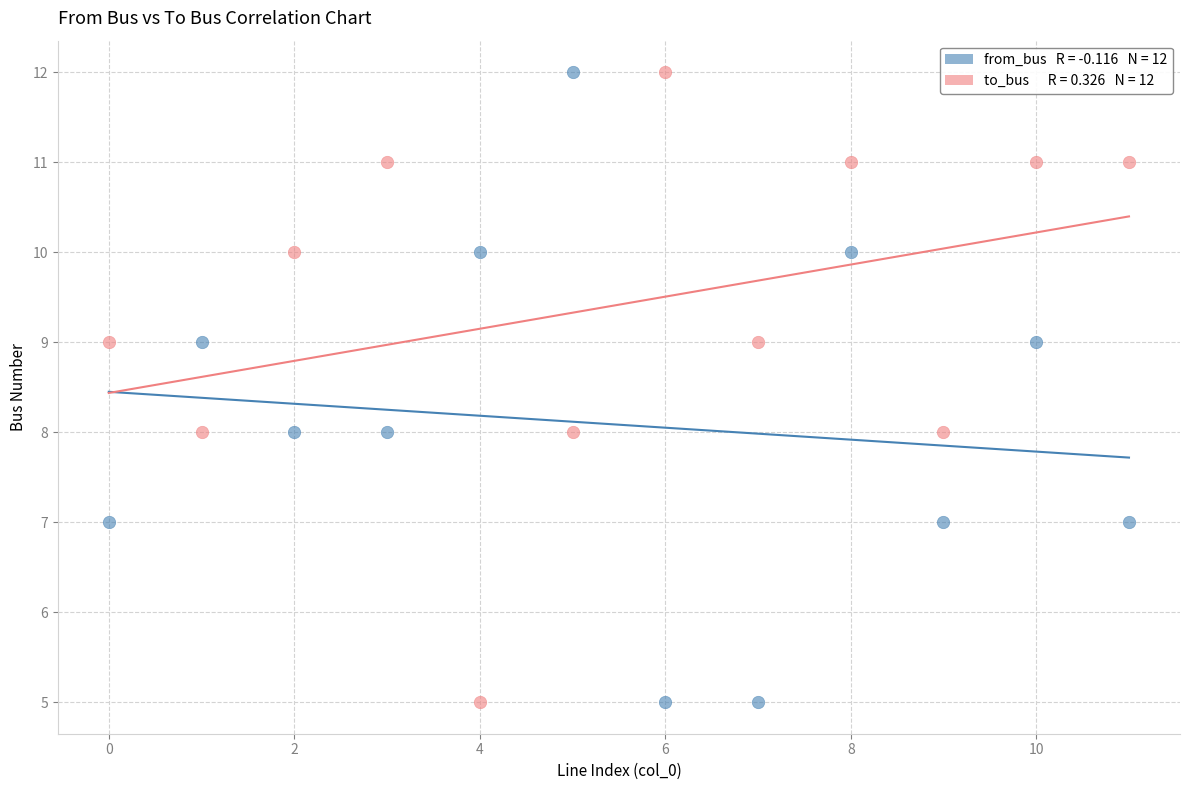

Across all data points, what is the range of Y values (max minus min)?

7